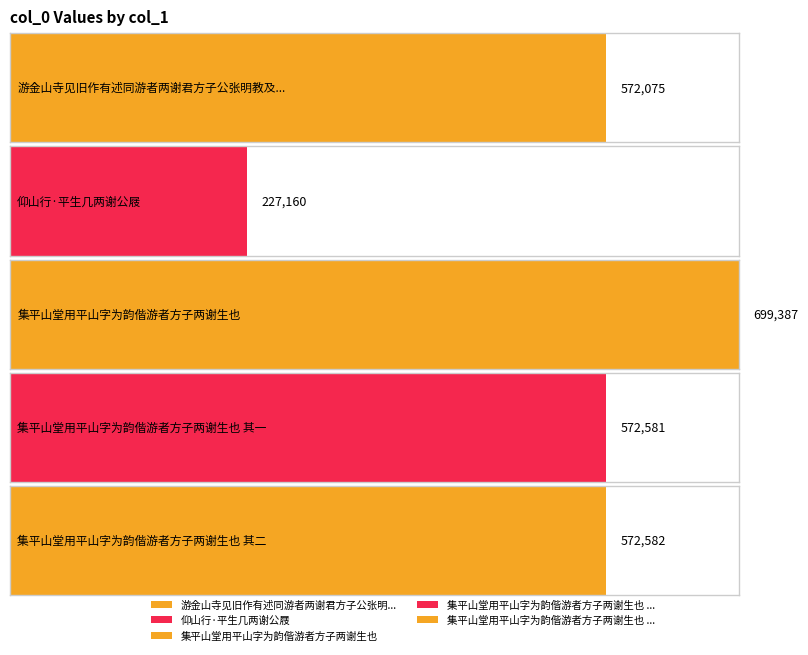

The chart shows a value of 572582 at 集平山堂用平山字为韵偕游者方子两谢生也 其二. True or false?

True